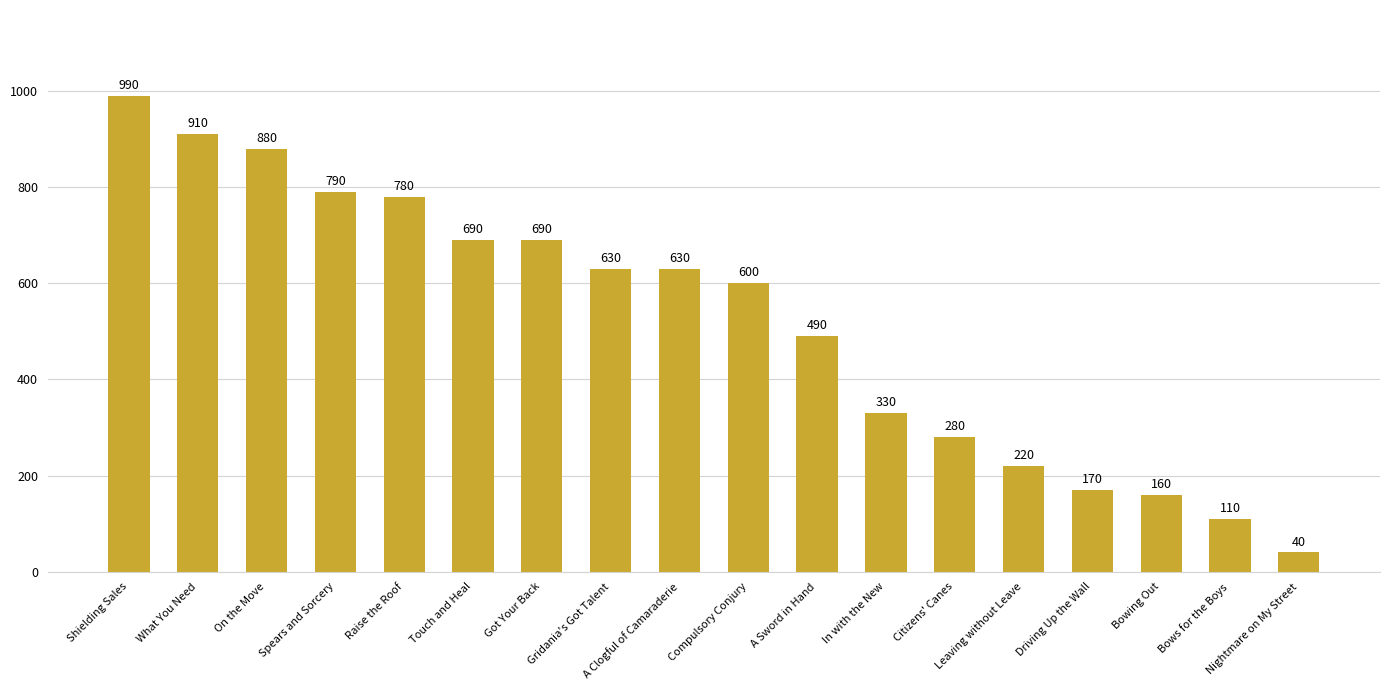

What is the label of the 5th bar from the right?

Leaving without Leave